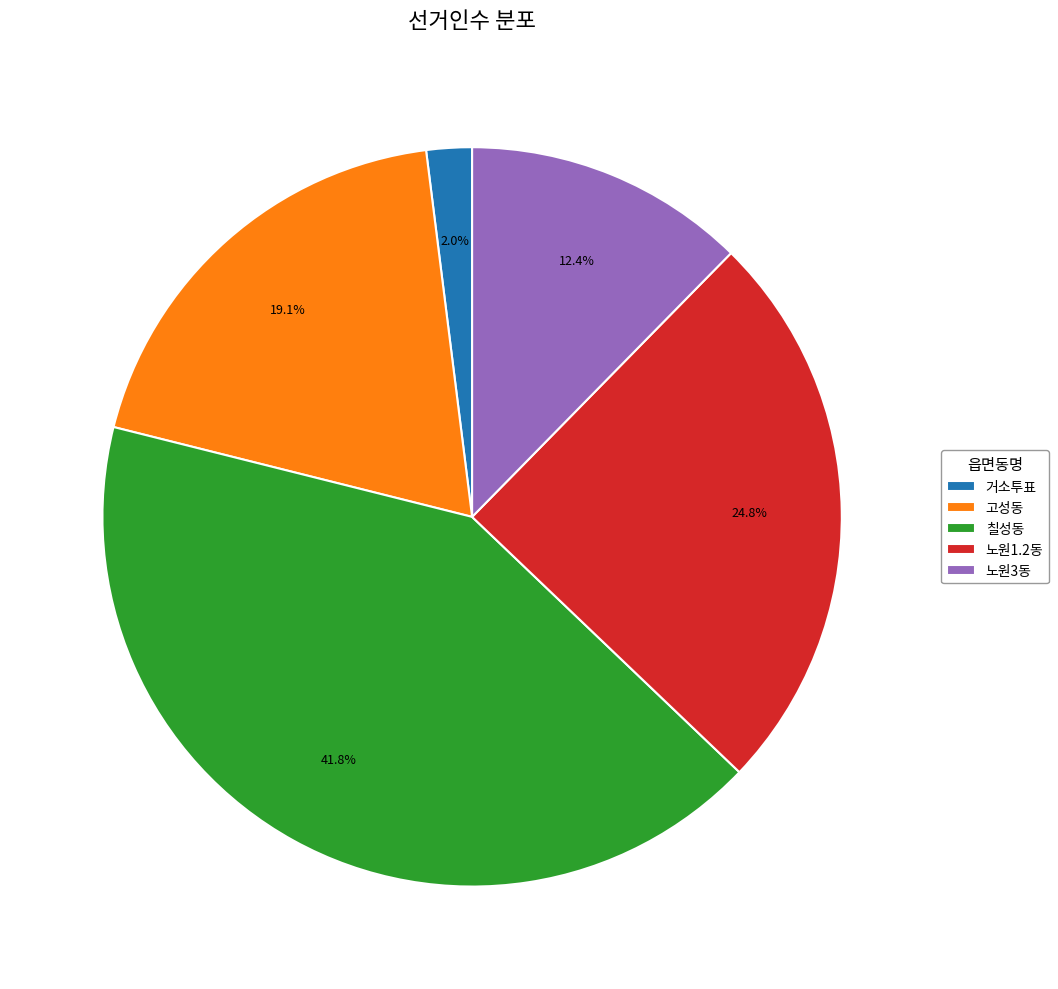

Does 노원3동 represent more than half of the total?

No